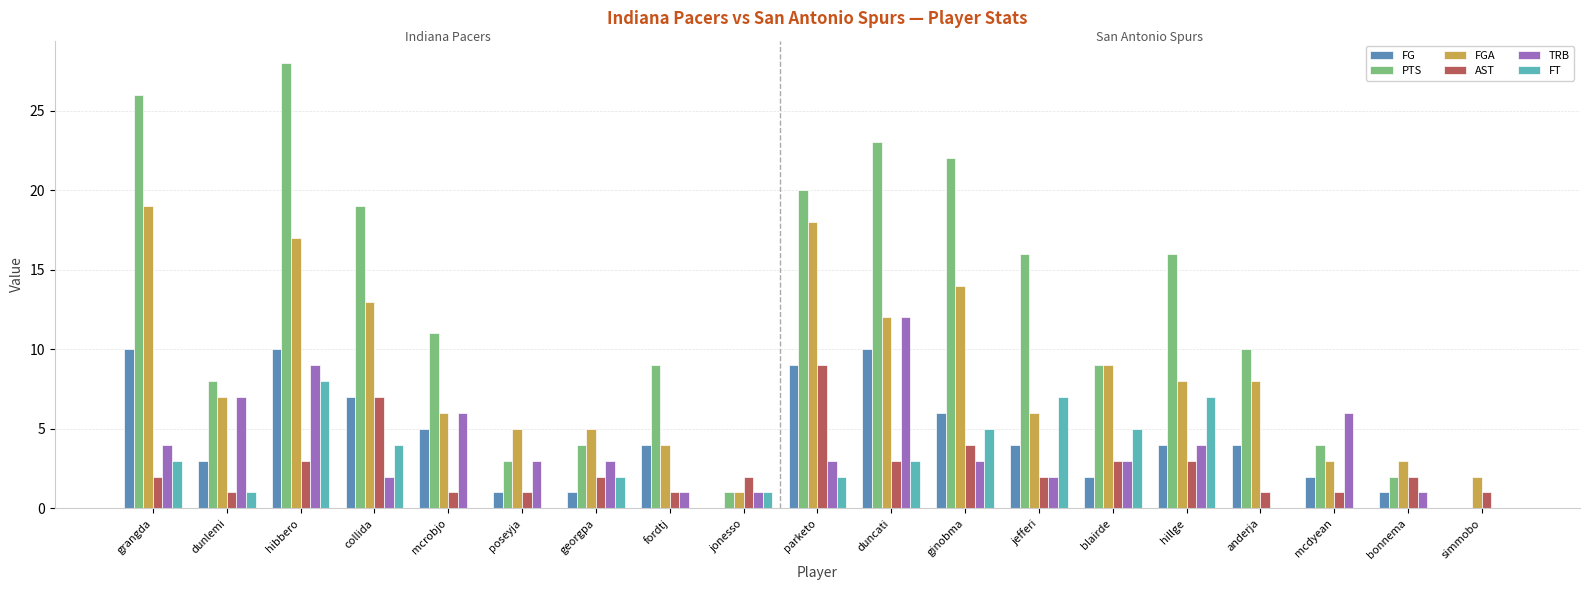

What is the sum of the TRB values at hillge and jefferi?

6